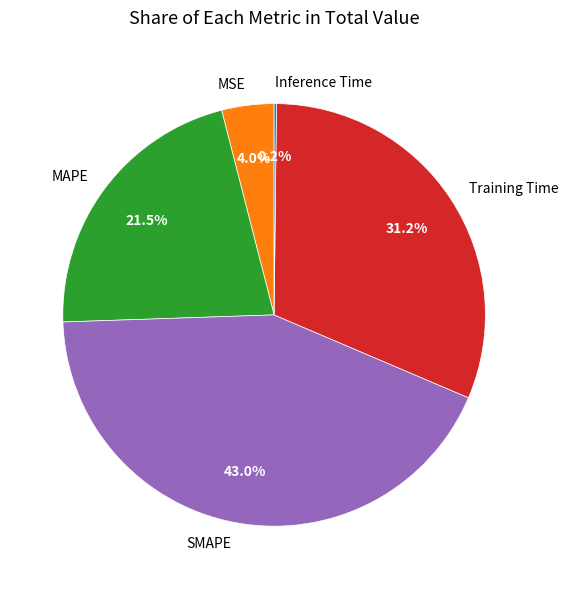

Combined, do MSE and Training Time account for over 50%?

No